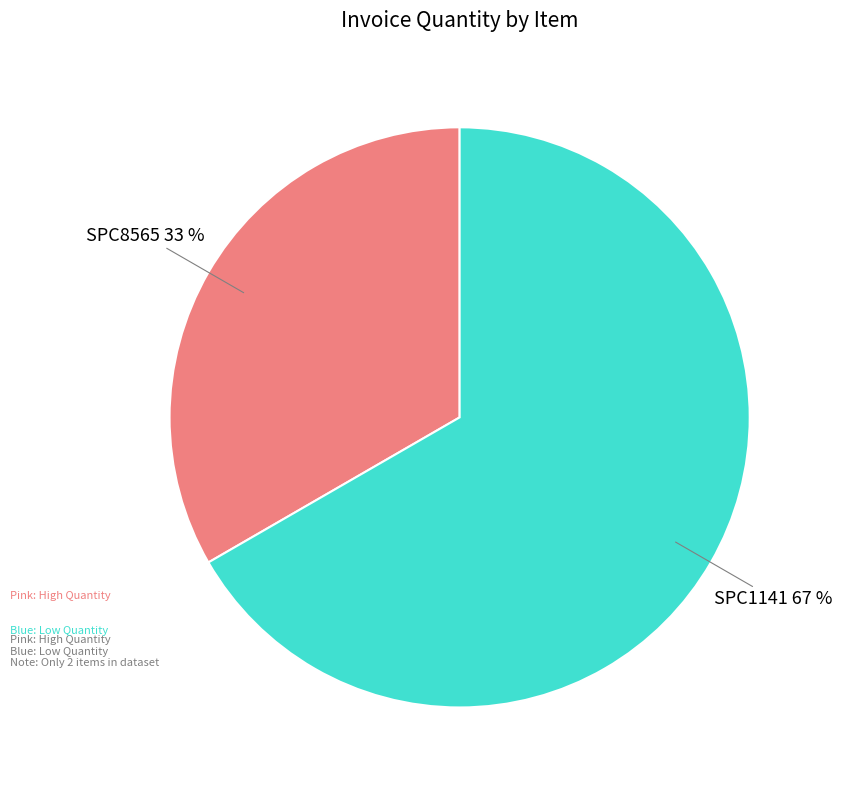

Is the sum of SPC1141 and SPC8565 greater than half?

Yes